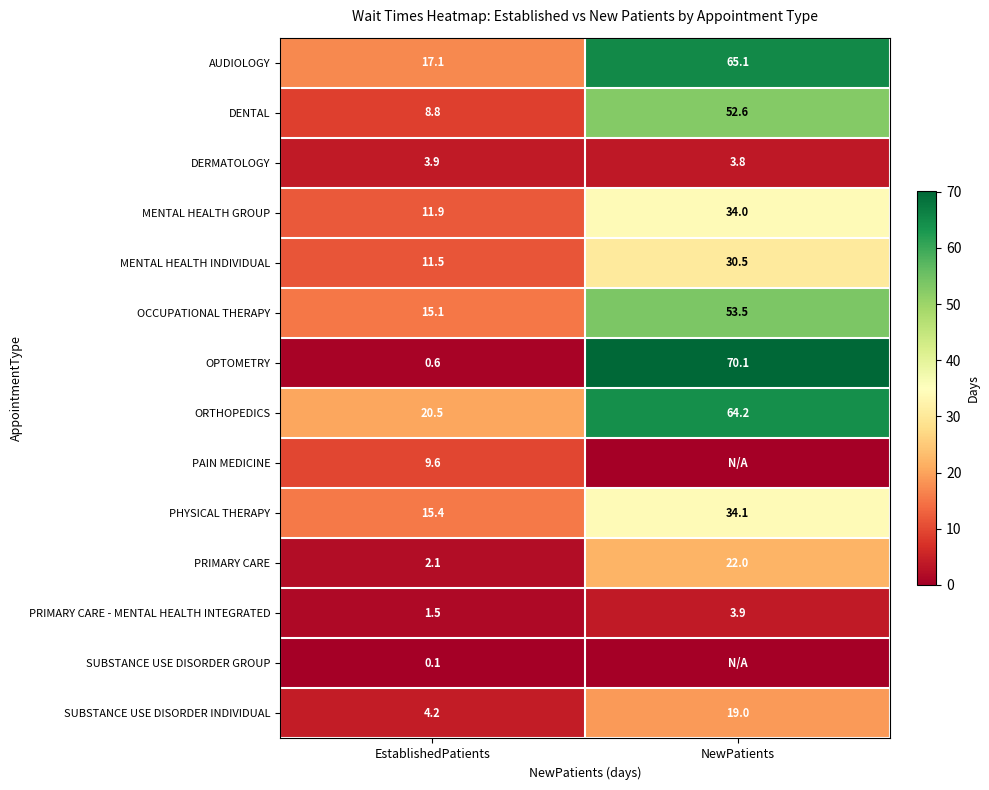

Which has a higher value, NewPatients or EstablishedPatients?

NewPatients